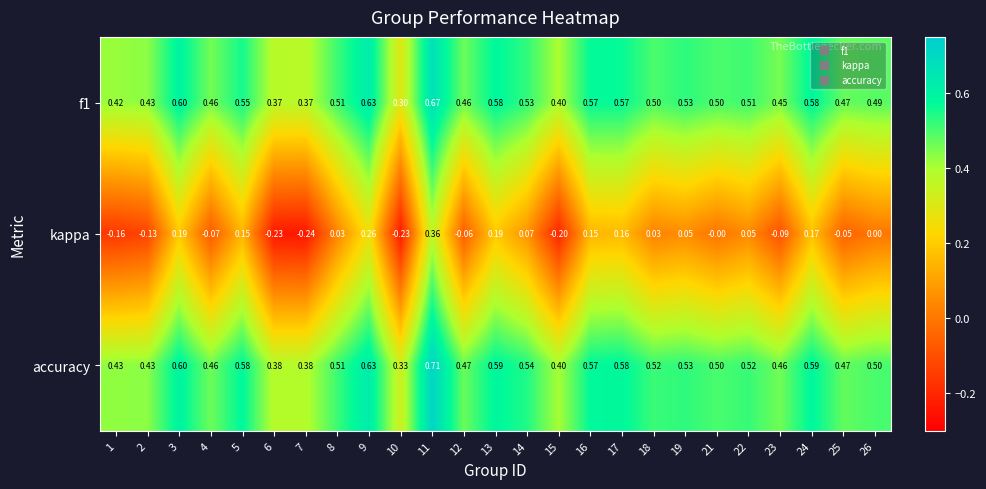

Which series has the largest total across all categories?

accuracy